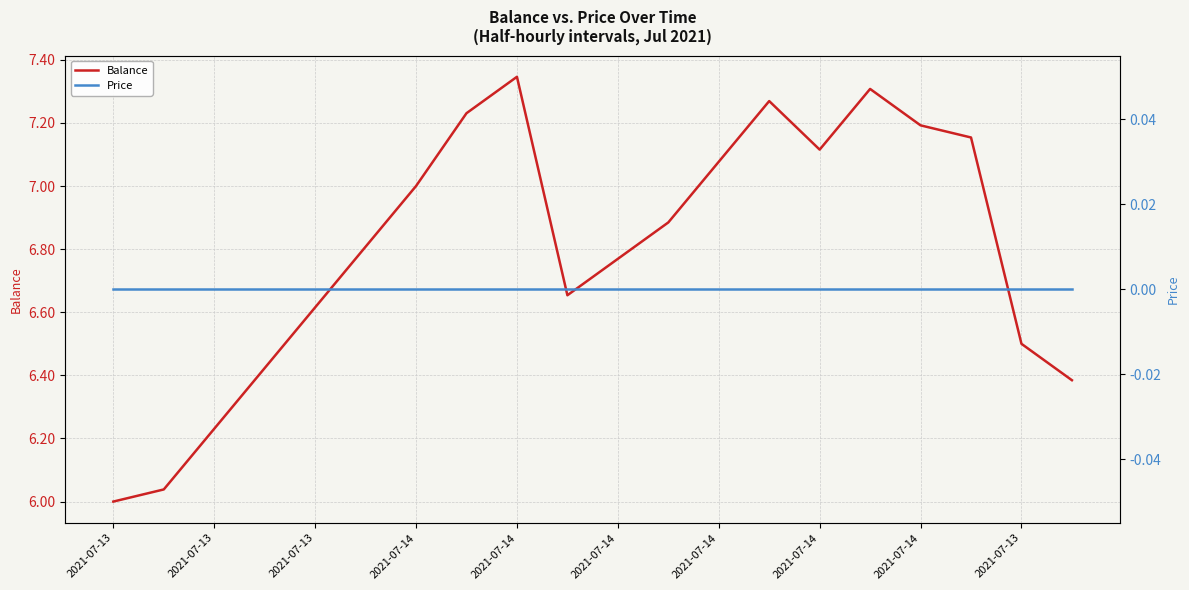

What is the label of the 1st point from the left?

2021-07-13